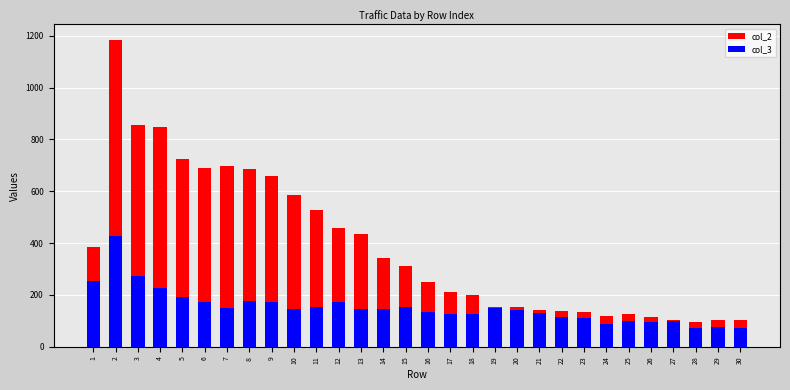

How many values in the col_3 series exceed 145?

14